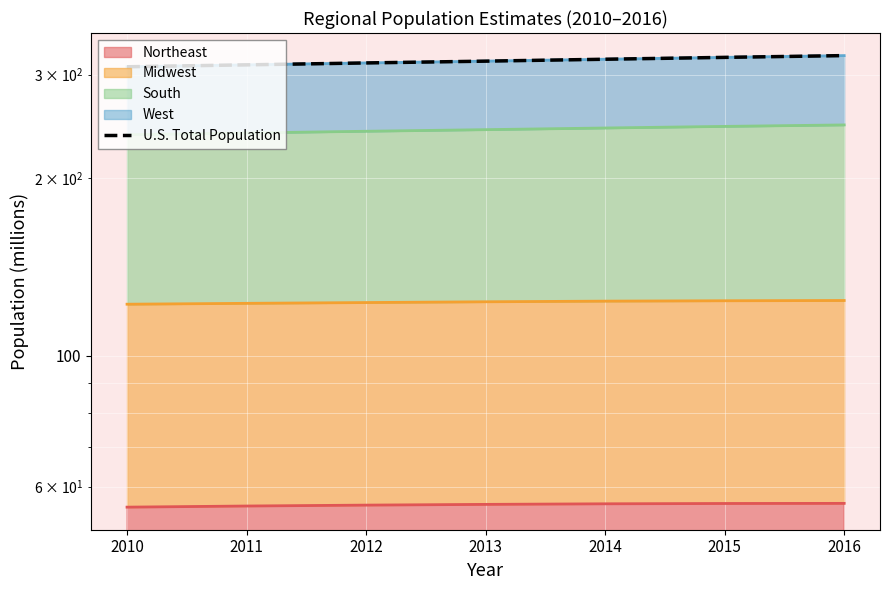

Rank the categories by value from lowest to highest.

2010, 2011, 2012, 2013, 2014, 2015, 2016